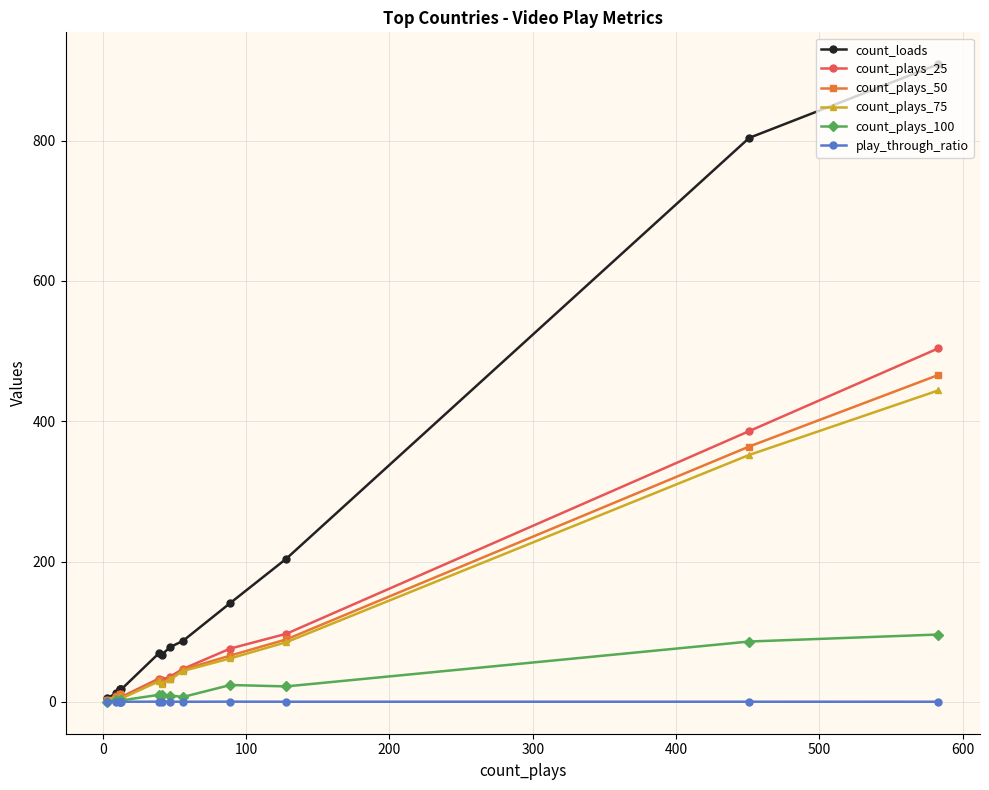

What is the value of the play_through_ratio point at the 1st from the left?

0.2